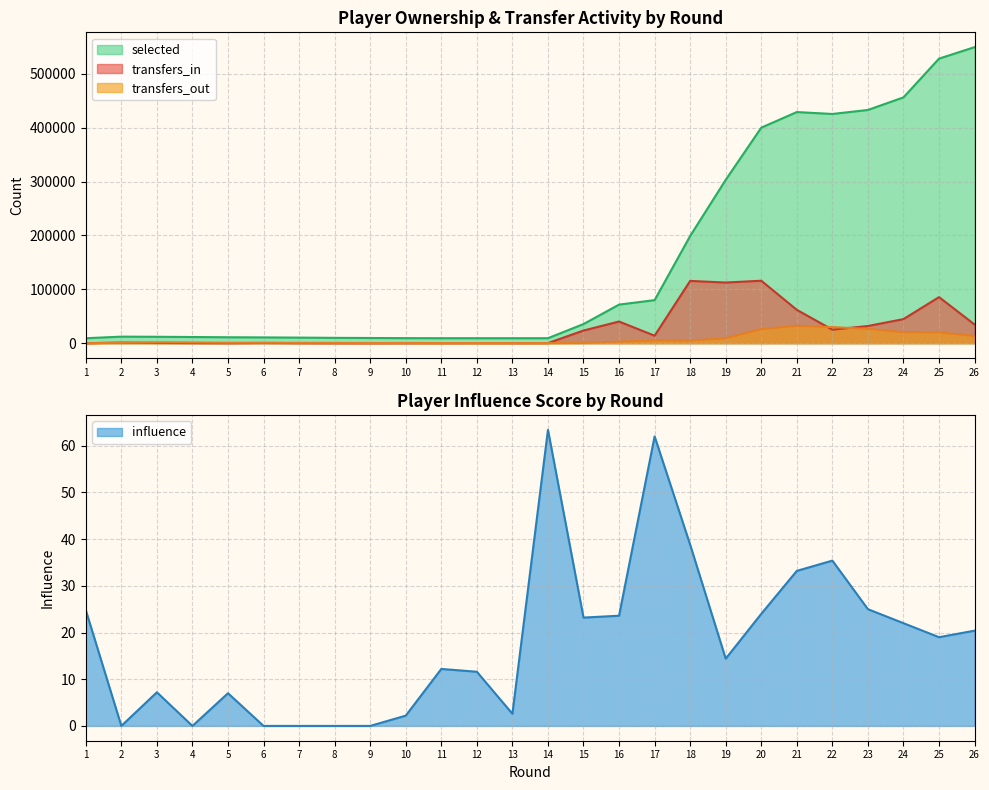

Where is the first local maximum for transfers_in?

2